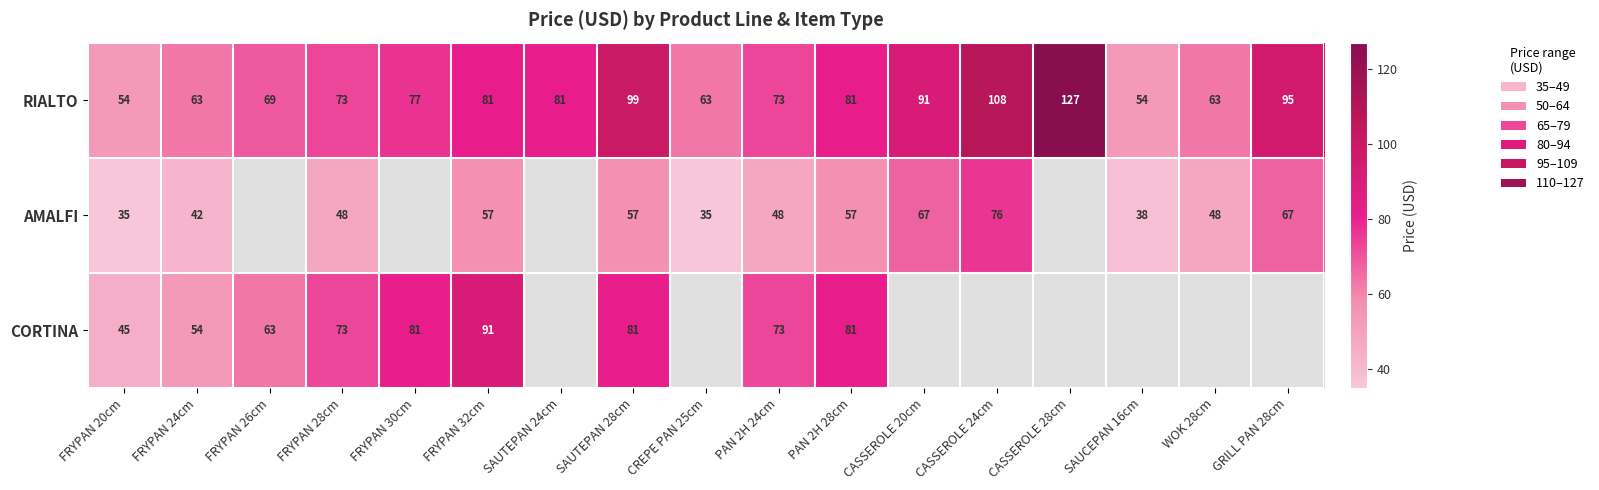

At which label is RIALTO closest to 90?

CASSEROLE 20cm